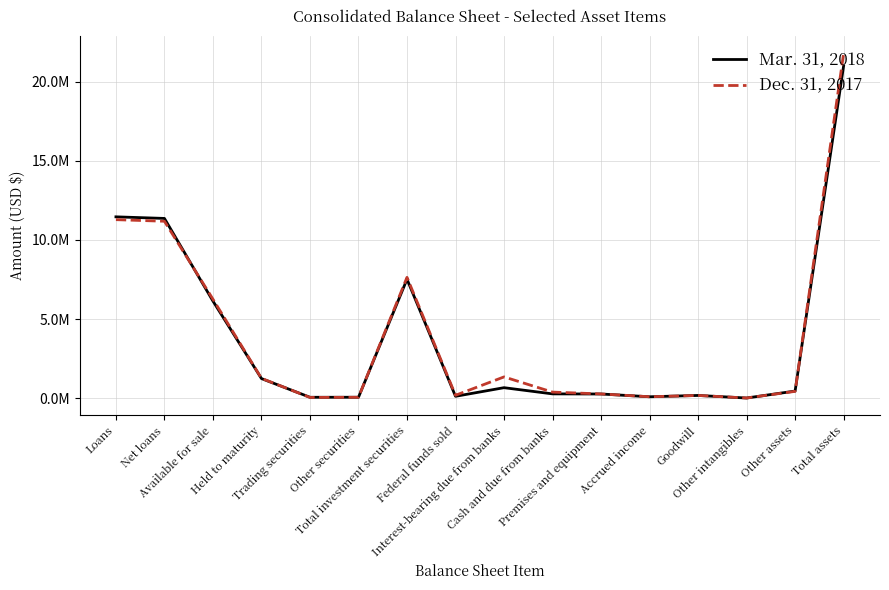

What is the approximate value of Dec. 31, 2017 at Goodwill?

180867